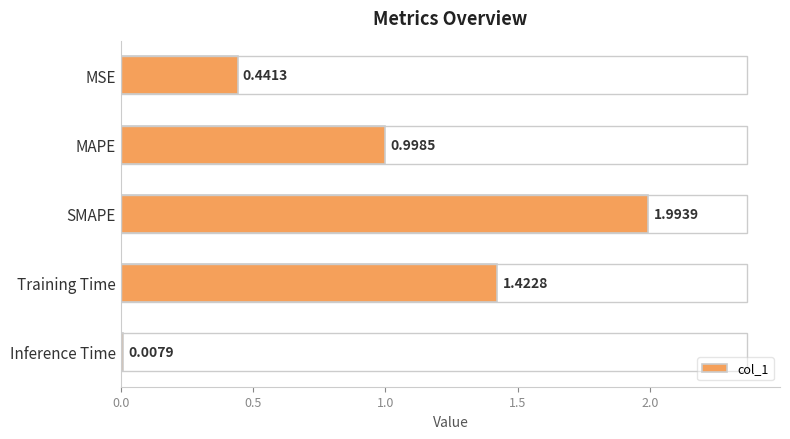

Are the bars grouped side by side (vs. stacked)?

No